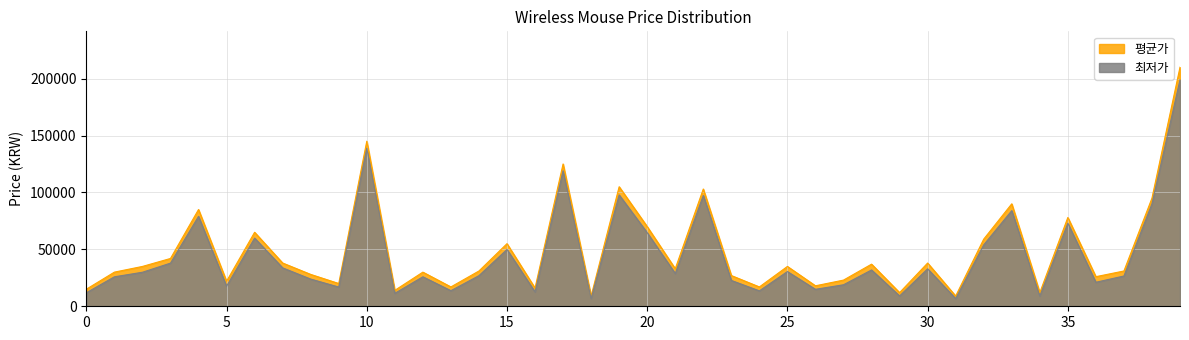

What is the maximum value shown in the chart?

210000